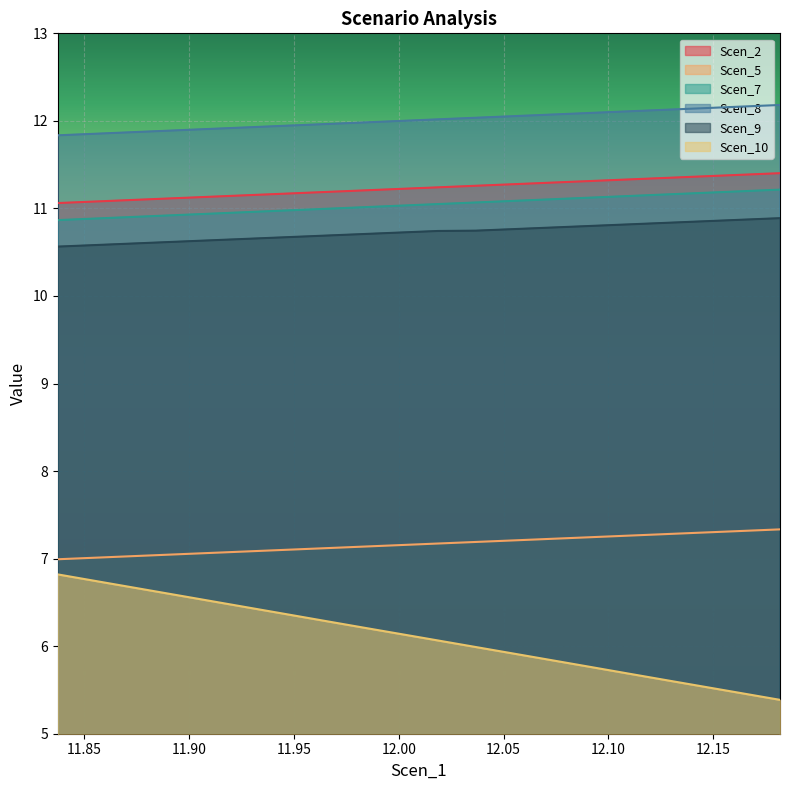

What are all the series names shown in the legend?

Scen_2, Scen_5, Scen_7, Scen_8, Scen_9, Scen_10